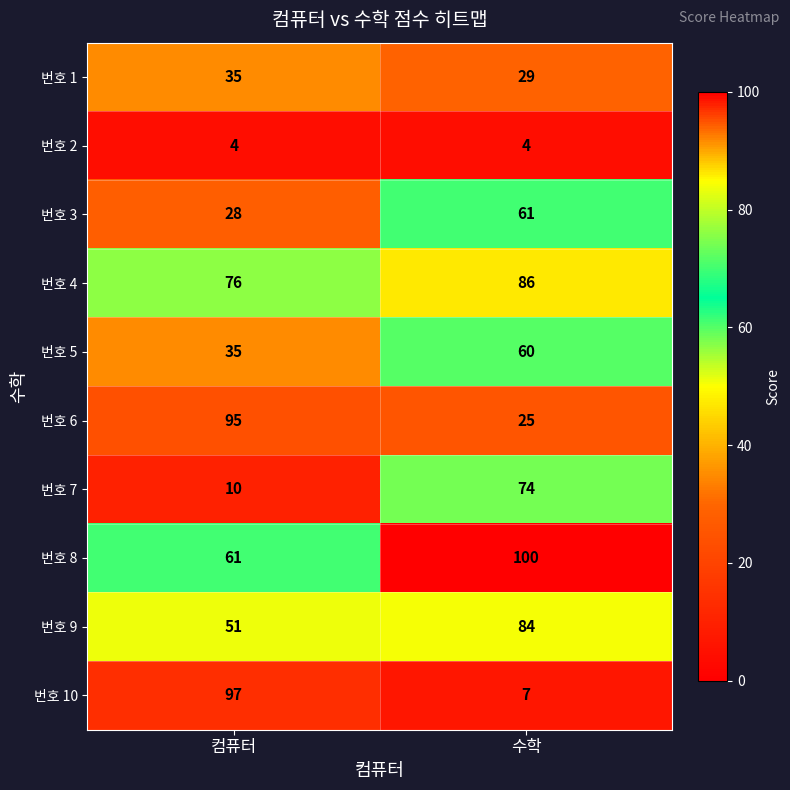

Reading right to left, what are all the values shown in this chart?

번호 1: 수학=29	컴퓨터=35
번호 2: 수학=4	컴퓨터=4
번호 3: 수학=61	컴퓨터=28
번호 4: 수학=86	컴퓨터=76
번호 5: 수학=60	컴퓨터=35
번호 6: 수학=25	컴퓨터=95
번호 7: 수학=74	컴퓨터=10
번호 8: 수학=100	컴퓨터=61
번호 9: 수학=84	컴퓨터=51
번호 10: 수학=7	컴퓨터=97